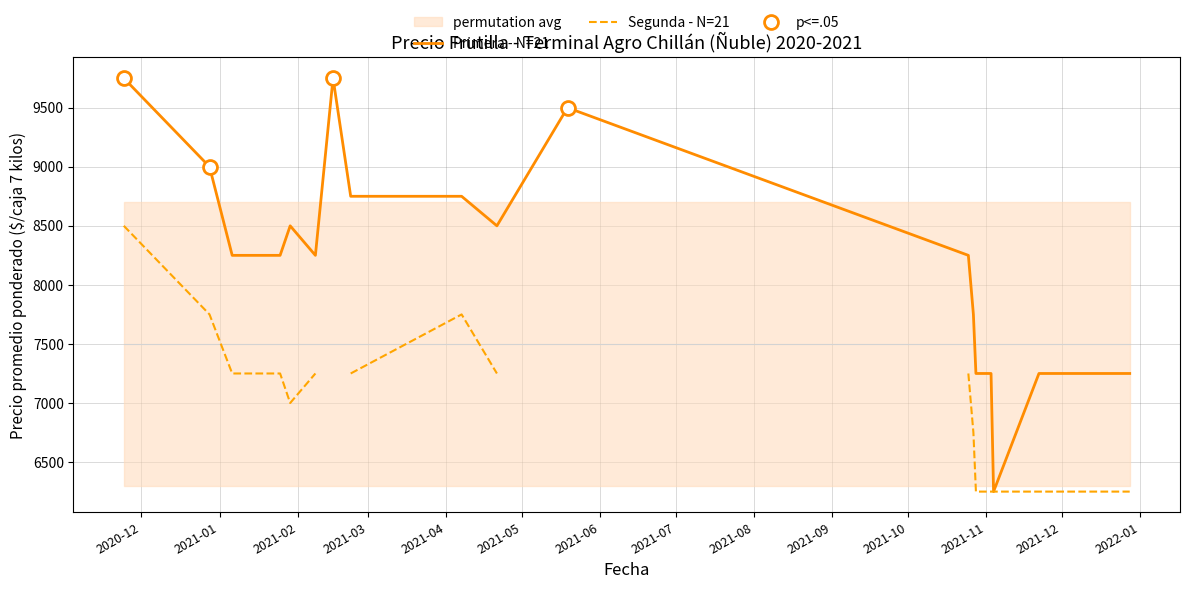

How many values in the Primera - N=21 series are below 8250?

8